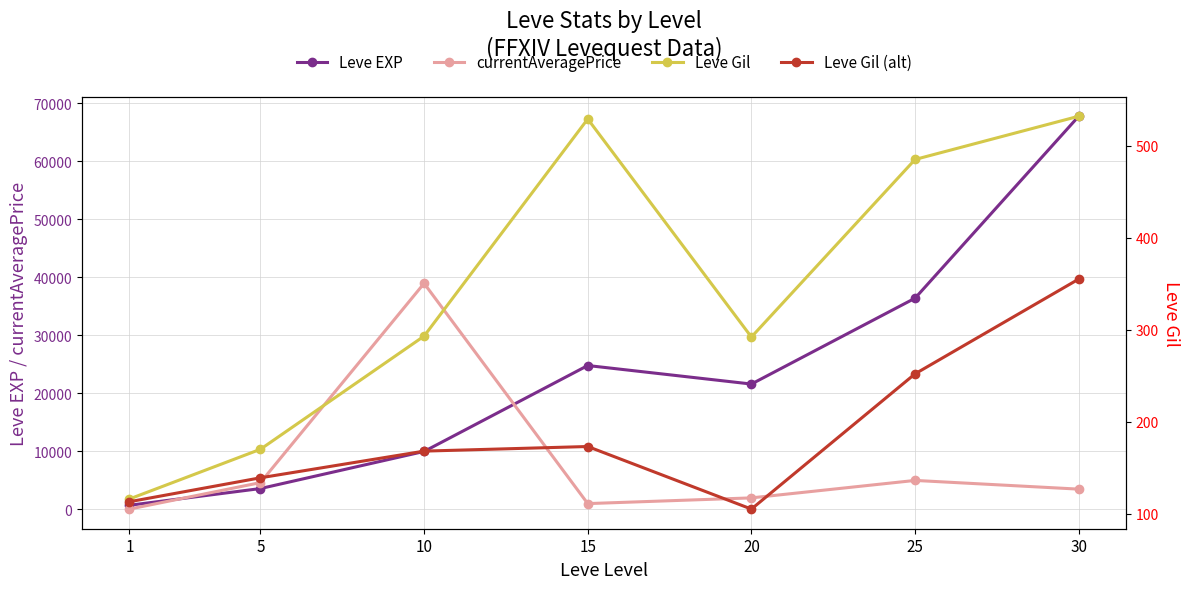

The Leve EXP series shows 12378.9 at 15. True or false?

False